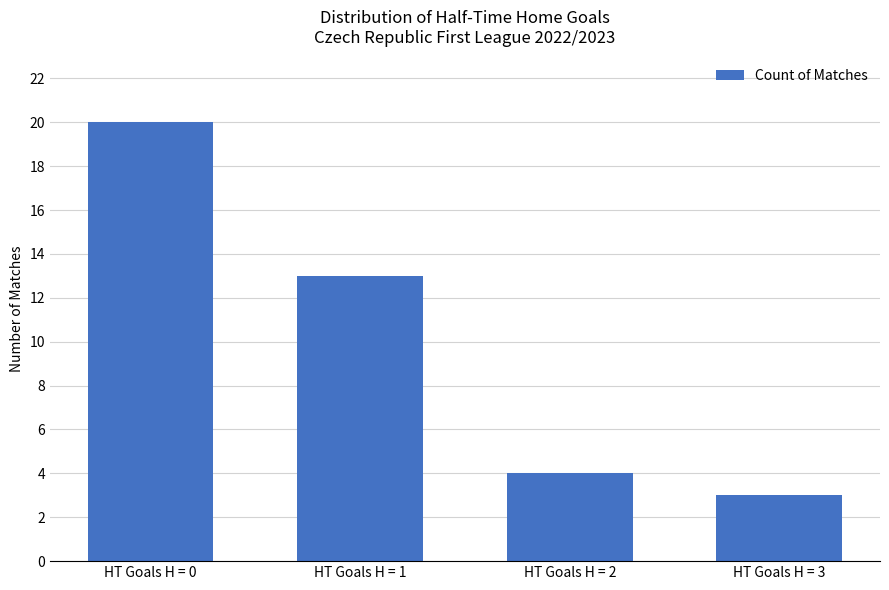

At which label is the value closest to 11?

HT Goals H = 1